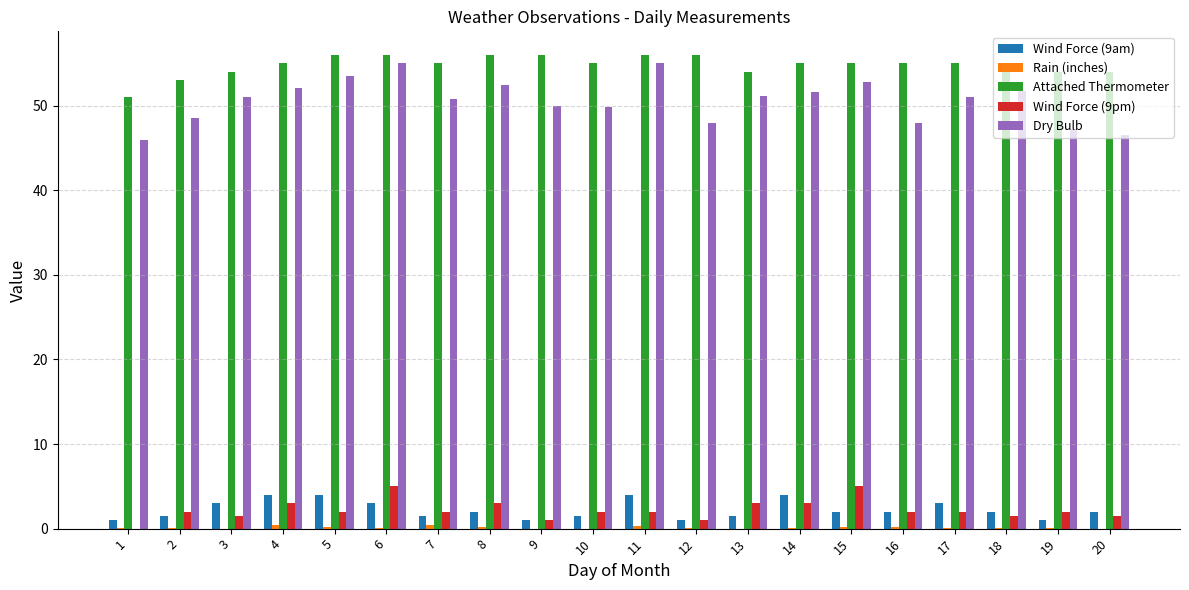

Which series has the largest total across all categories?

Attached Thermometer